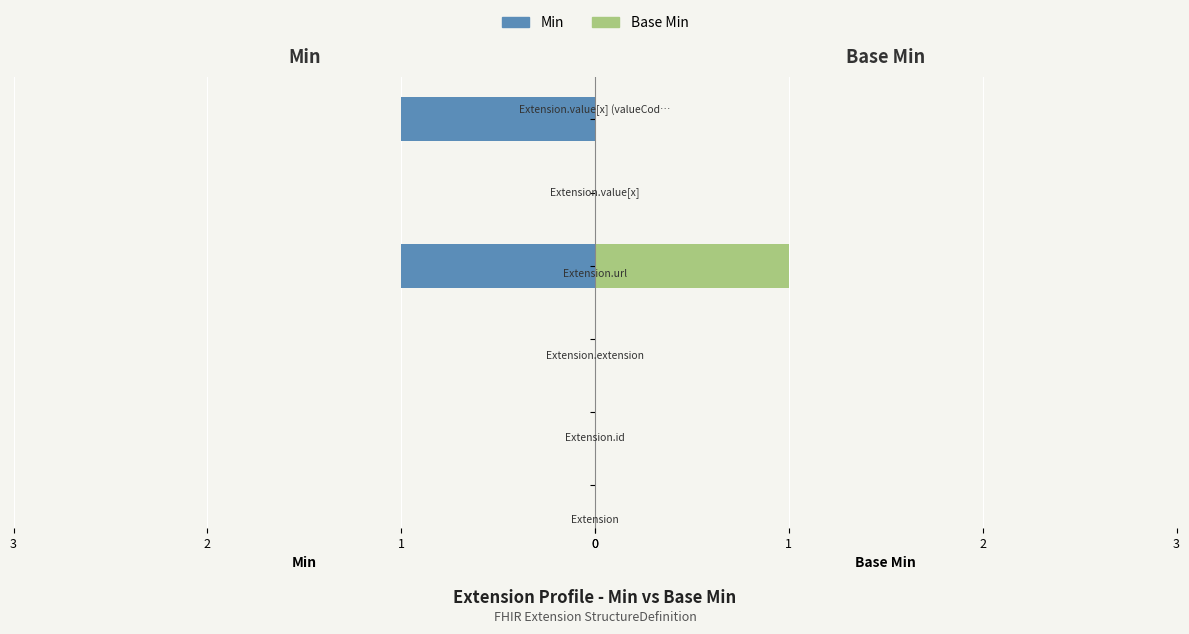

True or false: Min has a value of 1 at 2.

False